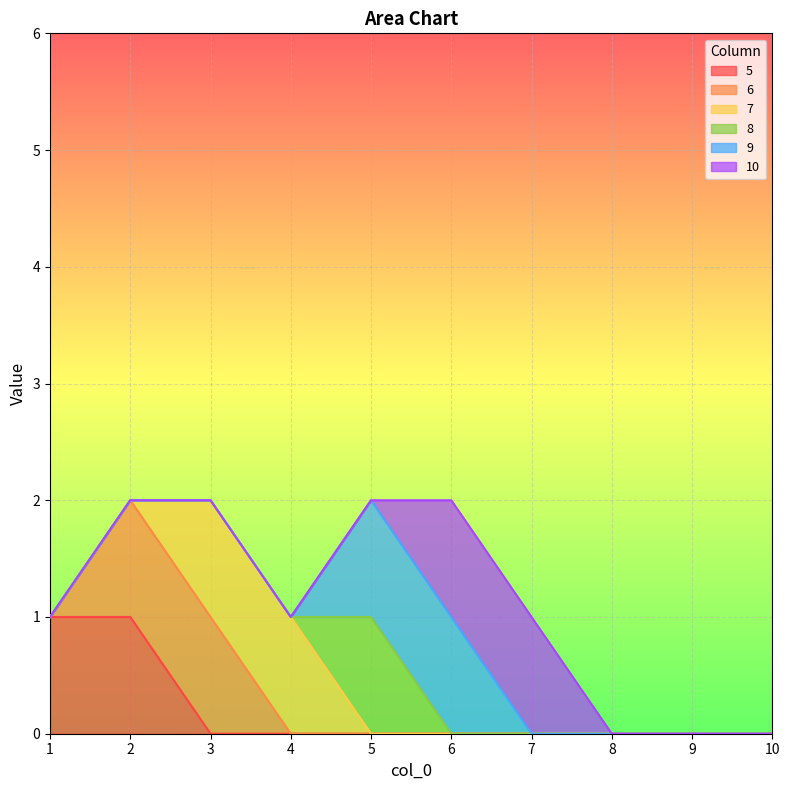

True or false: 8 and 6 intersect in this chart.

False